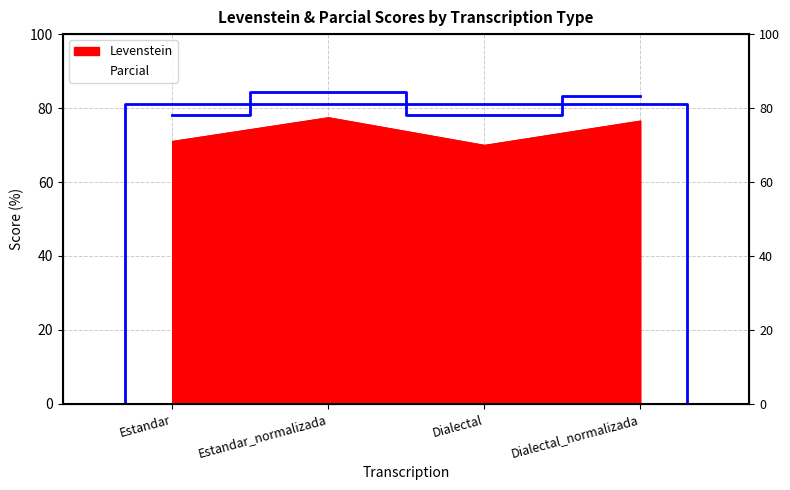

How many lines are shown in the chart?

1